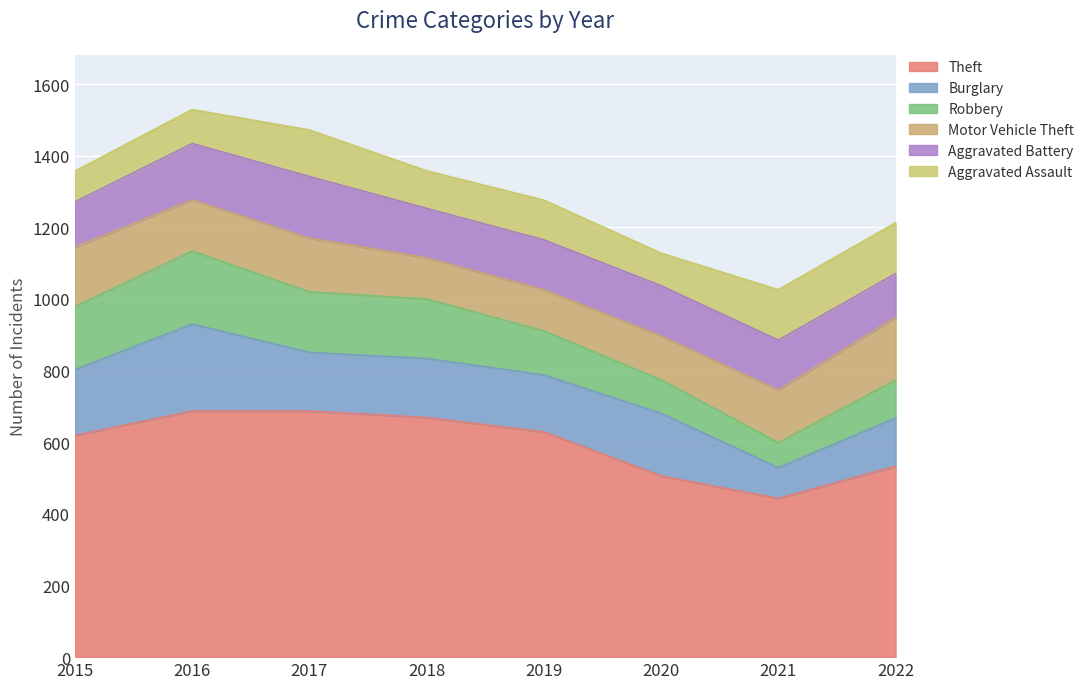

True or false: Robbery has more than 2 interior local peaks.

False